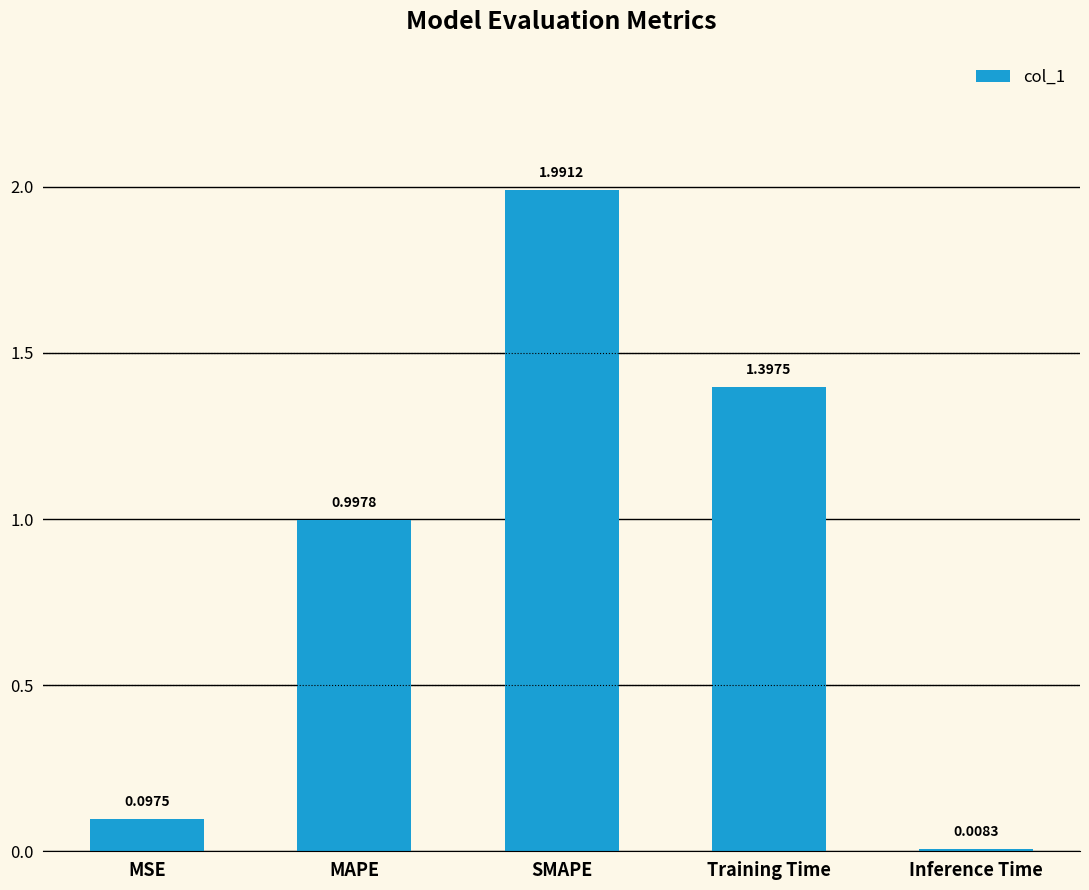

List the labels in order of value, smallest first.

Inference Time, MSE, MAPE, Training Time, SMAPE